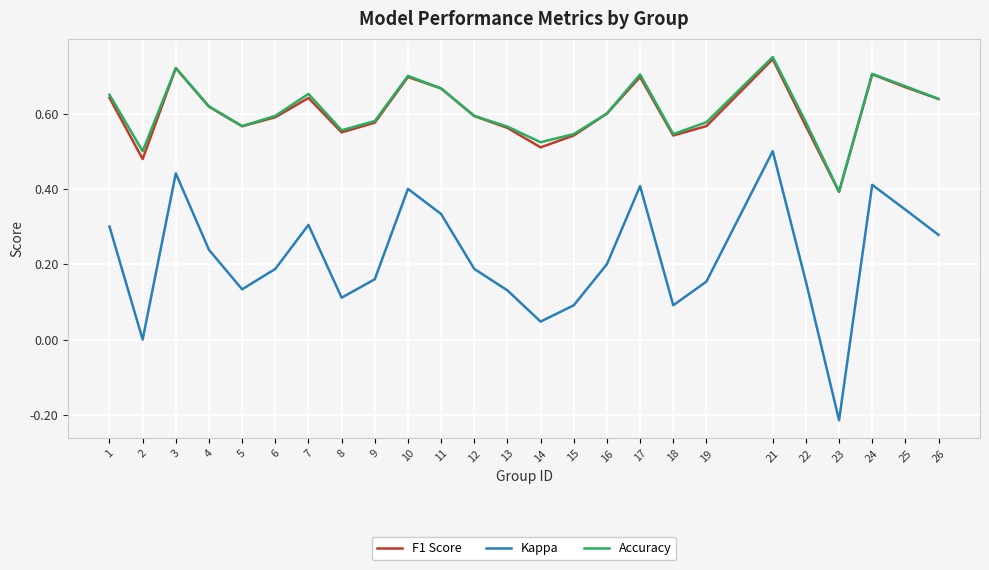

True or false: F1 Score and Kappa intersect in this chart.

False